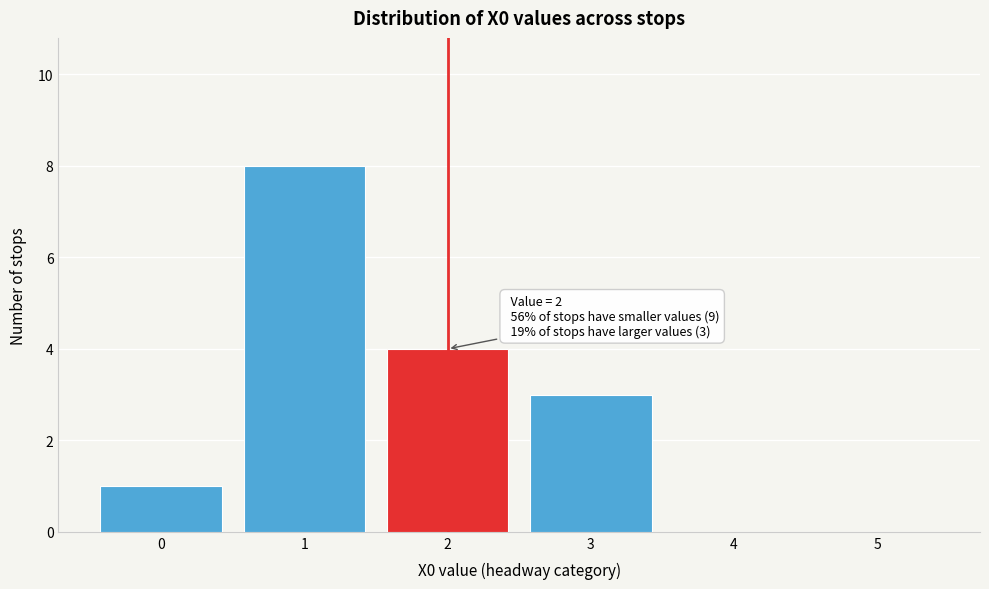

Over which range of the x-axis is the bar tallest?

0.5 to 1.5